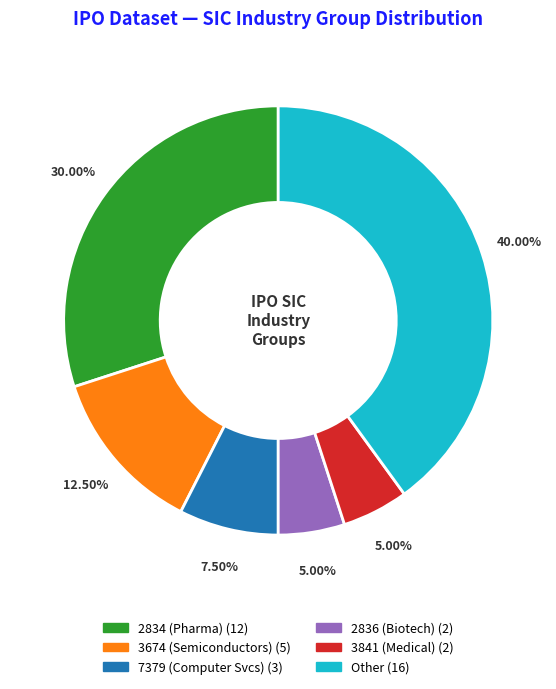

Is there a majority slice in this chart?

No